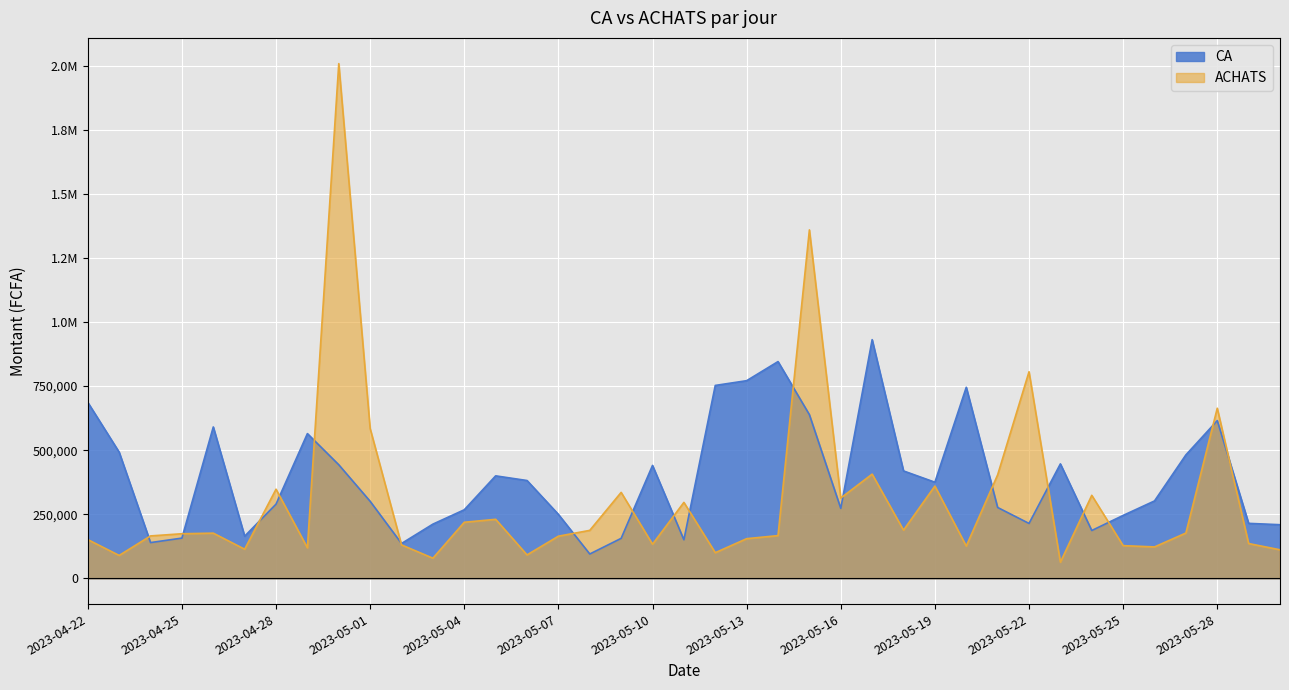

Rank the categories by ACHATS value from lowest to highest.

2023-05-23, 2023-05-03, 2023-04-23, 2023-05-06, 2023-05-12, 2023-05-30, 2023-04-27, 2023-04-29, 2023-05-26, 2023-05-20, 2023-05-25, 2023-05-02, 2023-05-10, 2023-05-29, 2023-04-22, 2023-05-13, 2023-05-07, 2023-04-24, 2023-05-14, 2023-04-25, 2023-04-26, 2023-05-27, 2023-05-08, 2023-05-18, 2023-05-04, 2023-05-05, 2023-05-11, 2023-05-16, 2023-05-24, 2023-05-09, 2023-04-28, 2023-05-19, 2023-05-21, 2023-05-17, 2023-05-01, 2023-05-28, 2023-05-22, 2023-05-15, 2023-04-30